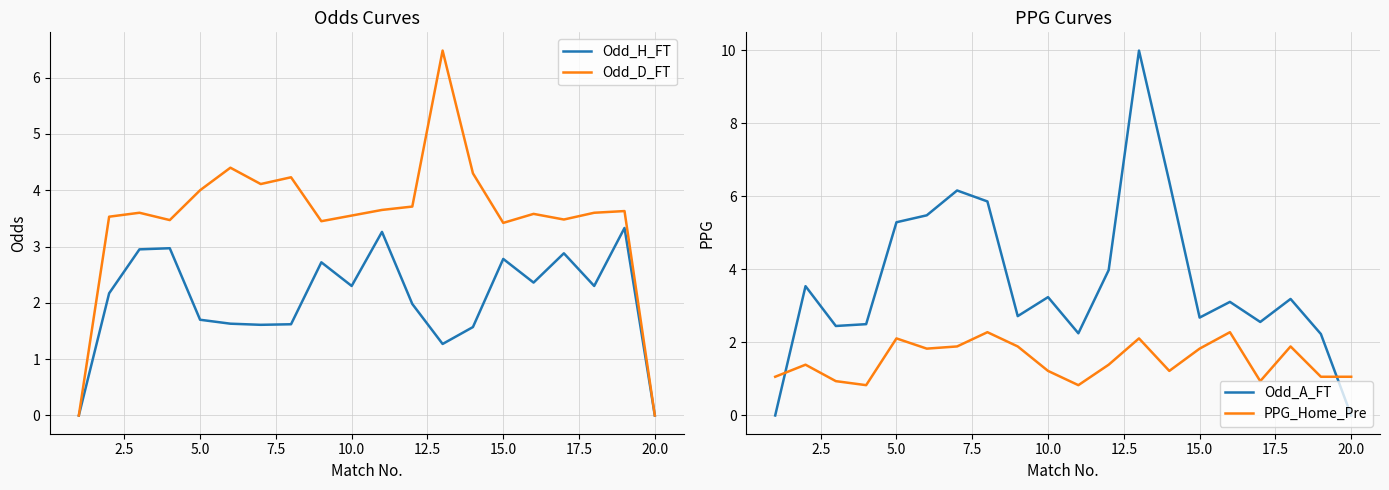

What are all the series names shown in the legend?

Odd_H_FT, Odd_D_FT, Odd_A_FT, PPG_Home_Pre